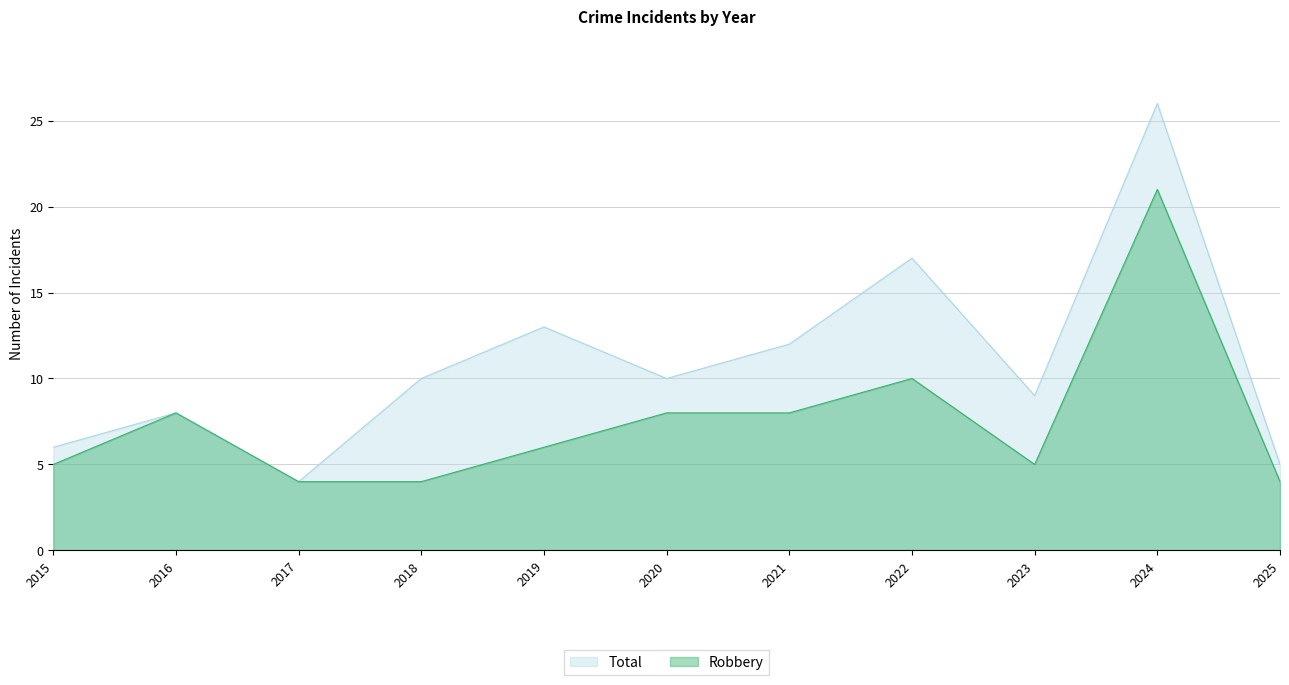

Reading left to right, extract all data points from this chart.

Robbery: 2015=5	2016=8	2017=4	2018=4	2019=6	2020=8	2021=8	2022=10	2023=5	2024=21	2025=4
Total: 2015=6	2016=8	2017=4	2018=10	2019=13	2020=10	2021=12	2022=17	2023=9	2024=26	2025=5